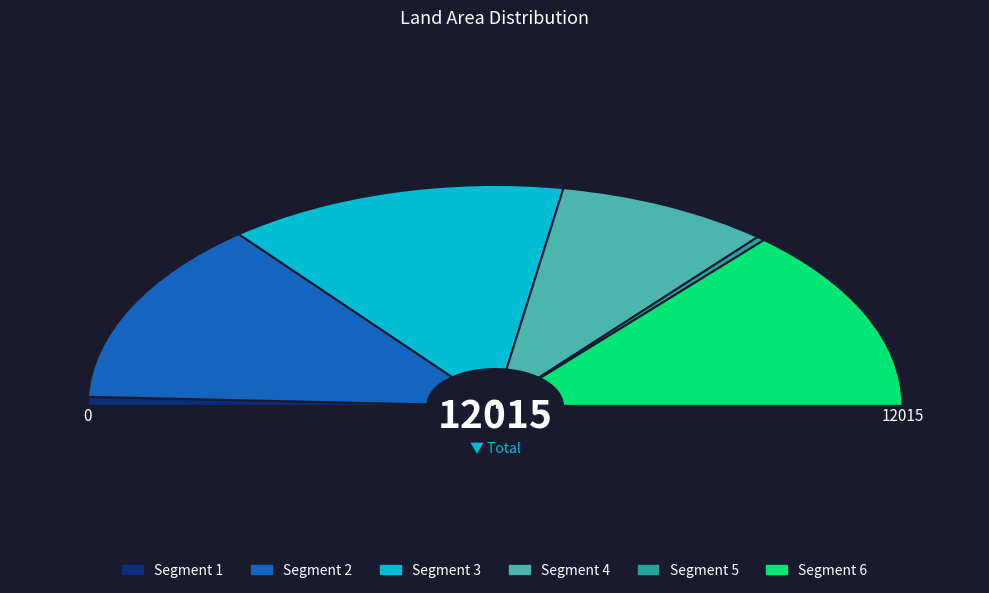

To the nearest percent, what is the difference between the largest and smallest slice percentages?

26%